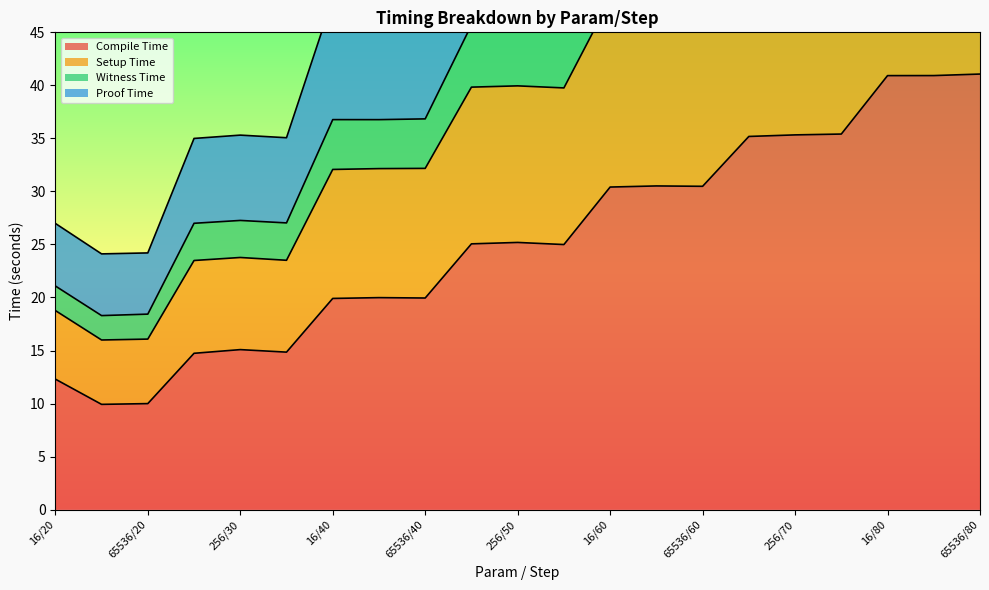

What is the maximum value for Compile Time?

41.1